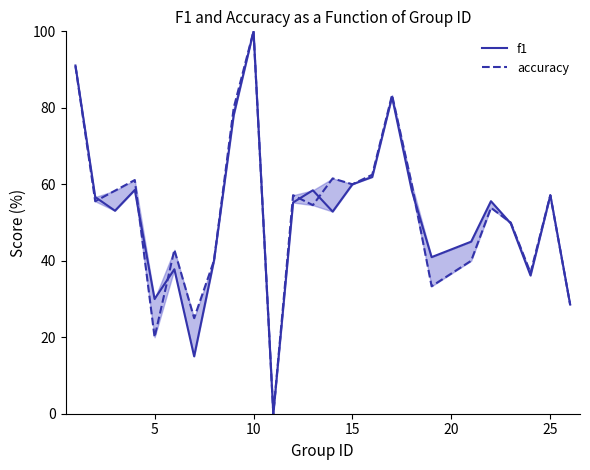

Rank the series by their maximum value, from highest to lowest.

f1, accuracy